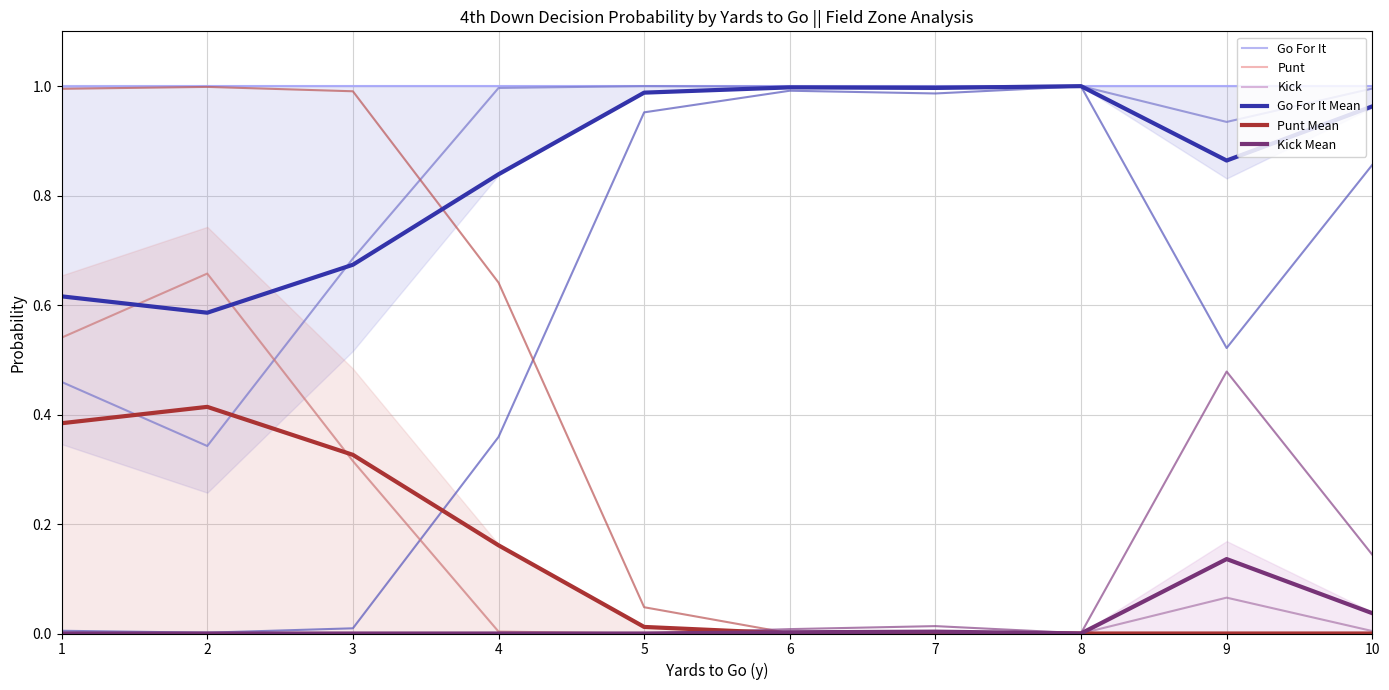

Where is Kick nearest to the value 0?

1